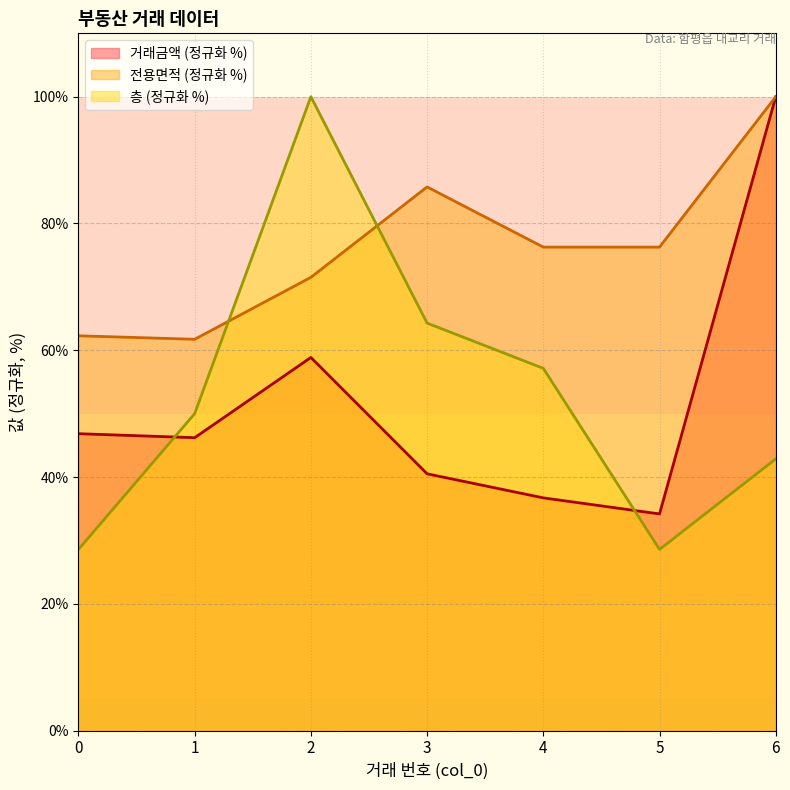

Is the value of 거래금액 at 4 greater than the value of 층 at 2?

No